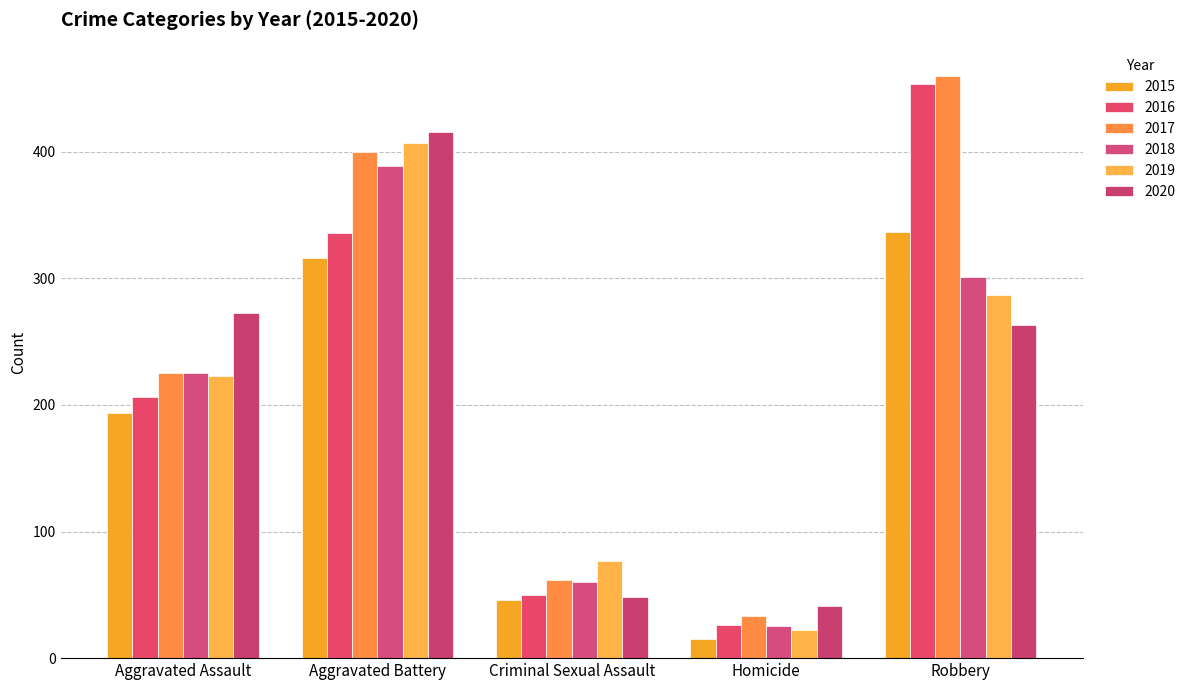

True or false: 2019 has a value of 111 at Aggravated Assault.

False